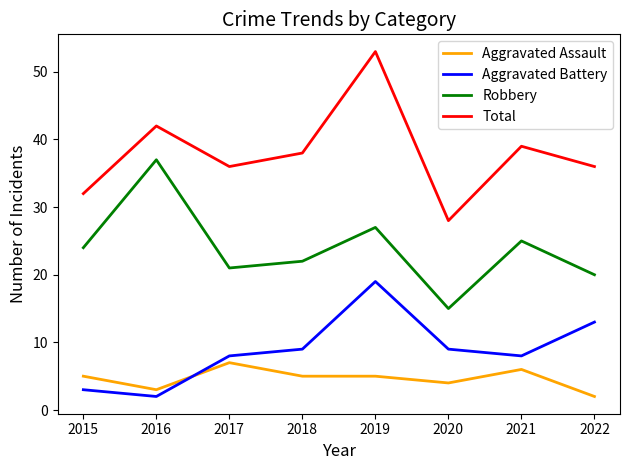

What is the spread (max minus min) of values at 2019?

48